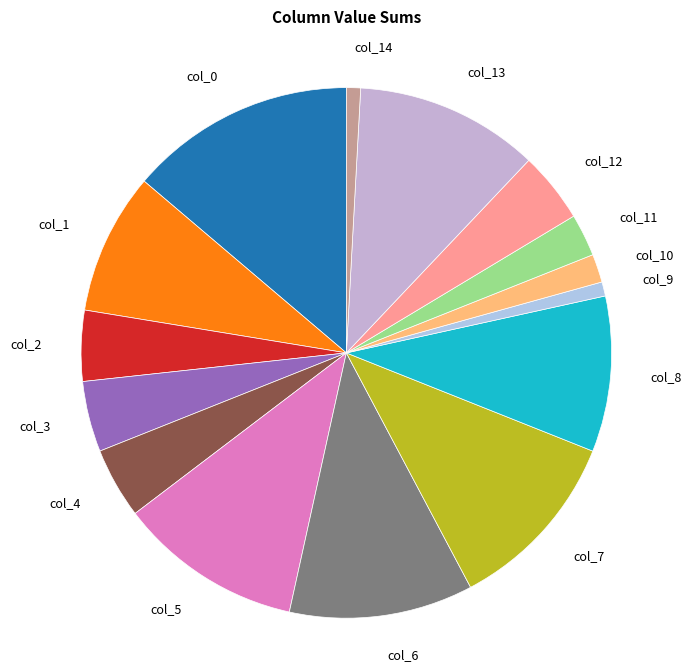

How many segments does this pie chart have?

15